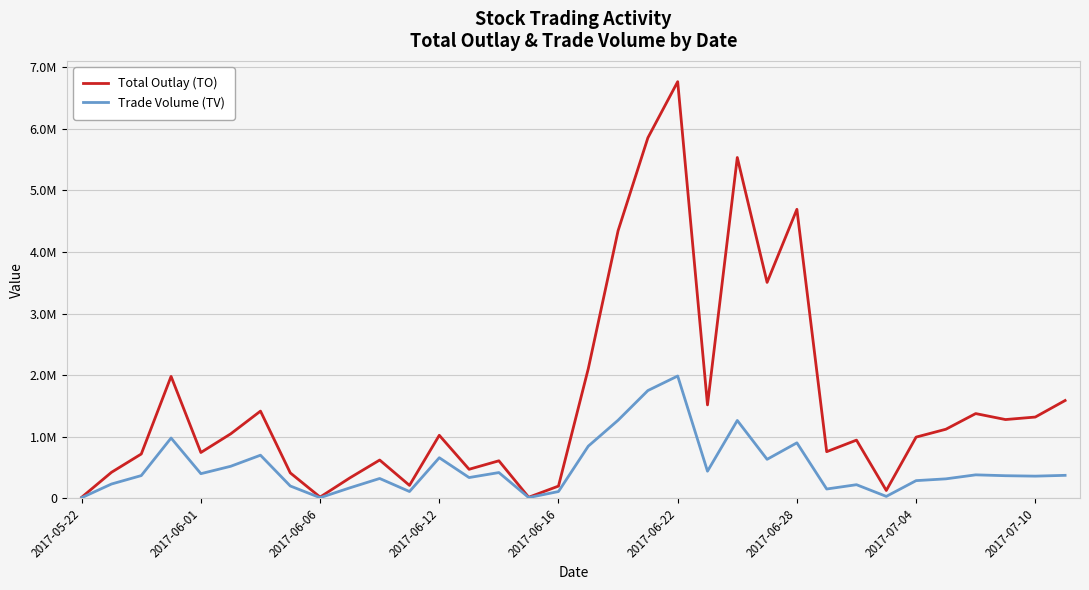

What is the minimum value for Total Outlay (TO)?

16700